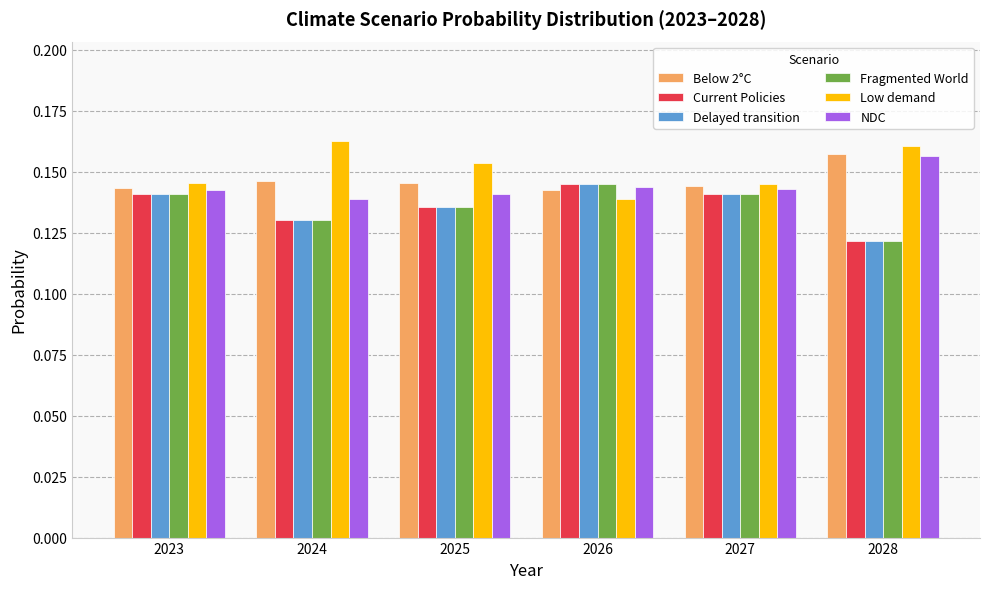

What are all the series names shown in the legend?

Below 2°C, Current Policies, Delayed transition, Fragmented World, Low demand, NDC